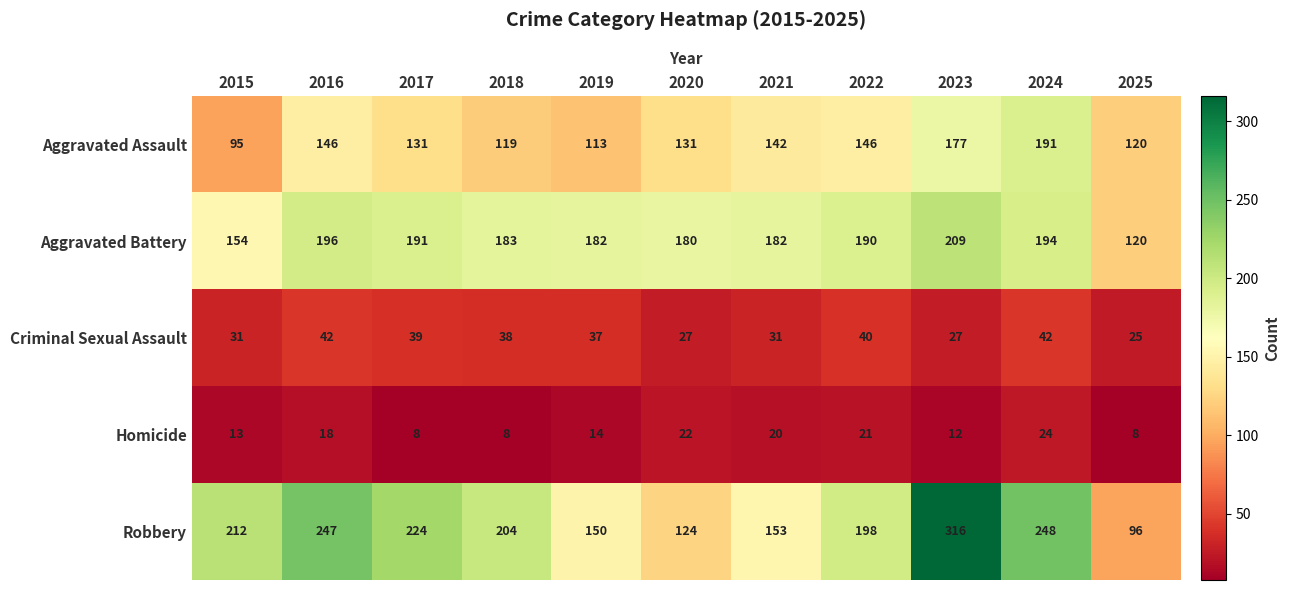

At how many categories does at least one series exceed 29?

11